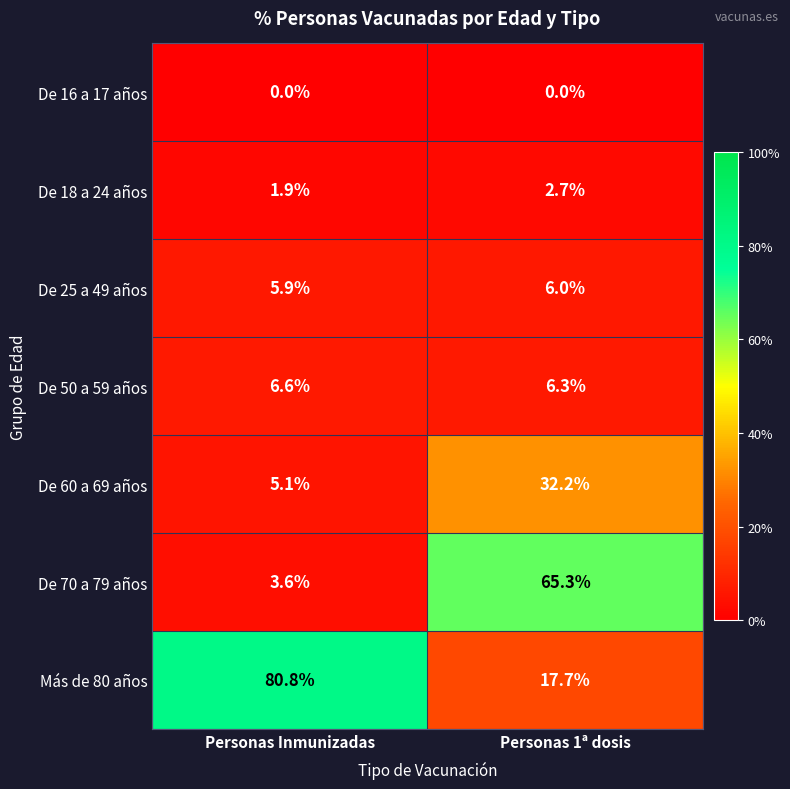

Which series has the widest spread of values?

Más de 80 años